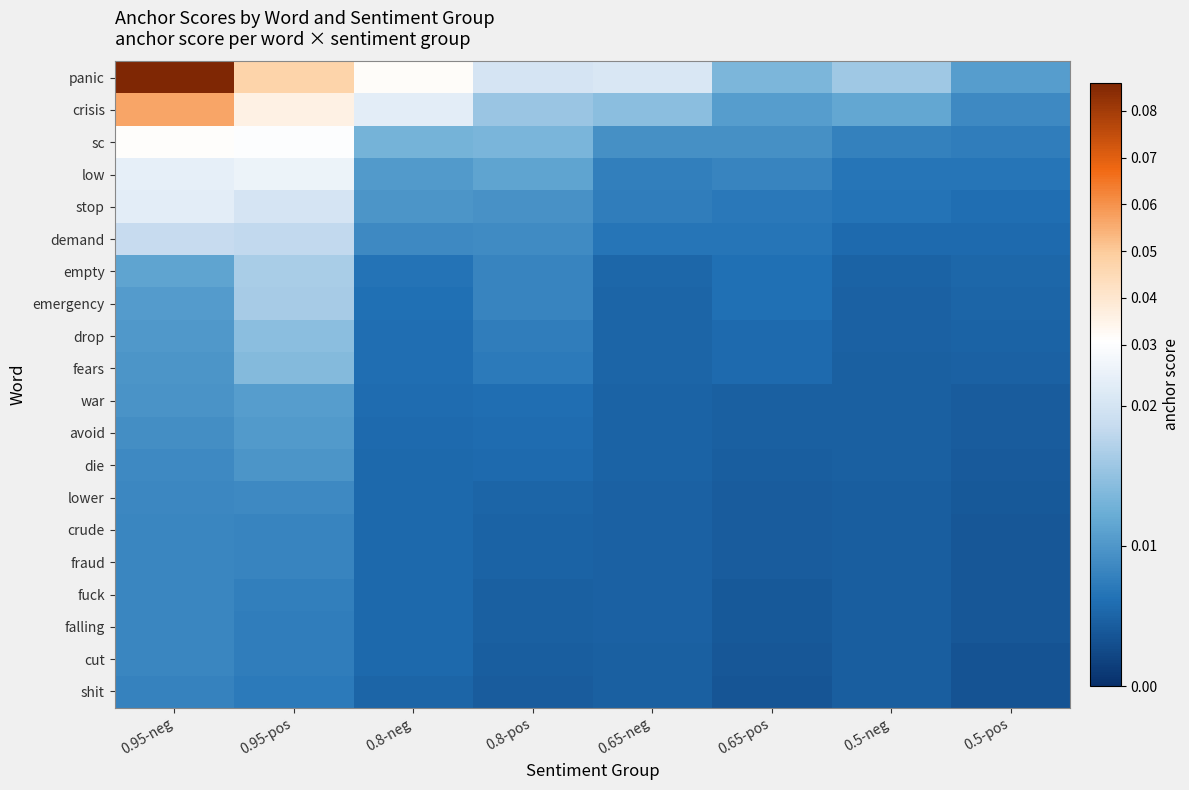

At which category does the chart reach its peak across all series?

0.95-neg